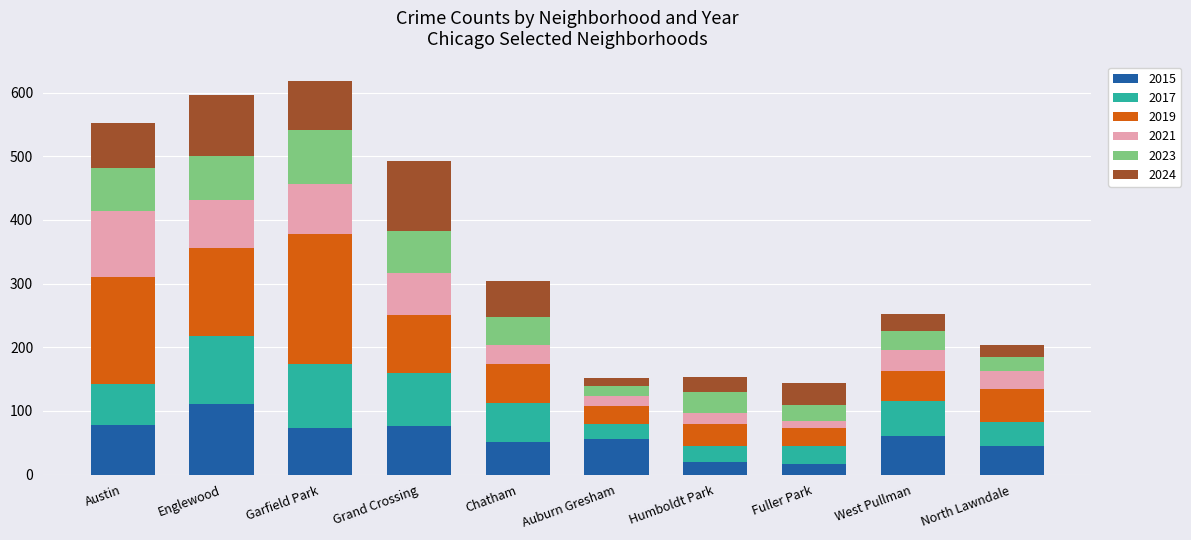

What is the sum of all 2015 values?

587